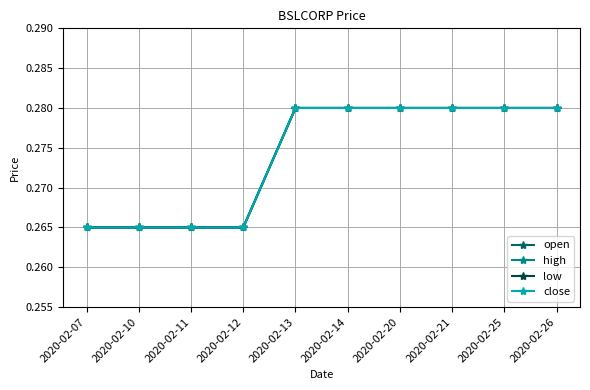

Does the chart have visible grid lines?

Yes